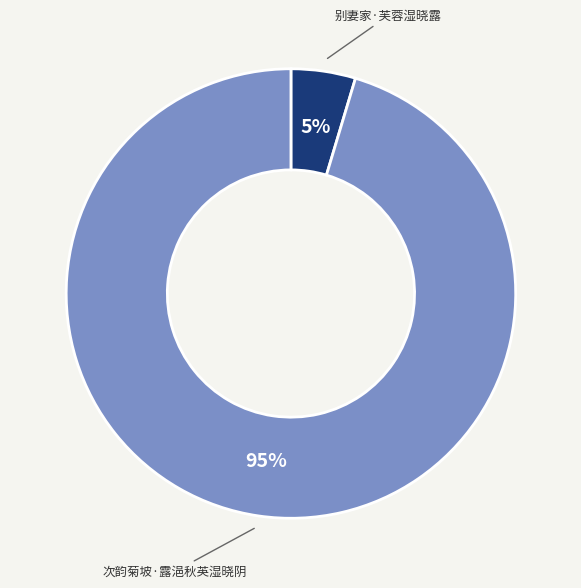

What percentage is the 次韵菊坡·露浥秋英湿晓阴 slice, to the nearest percent?

95%